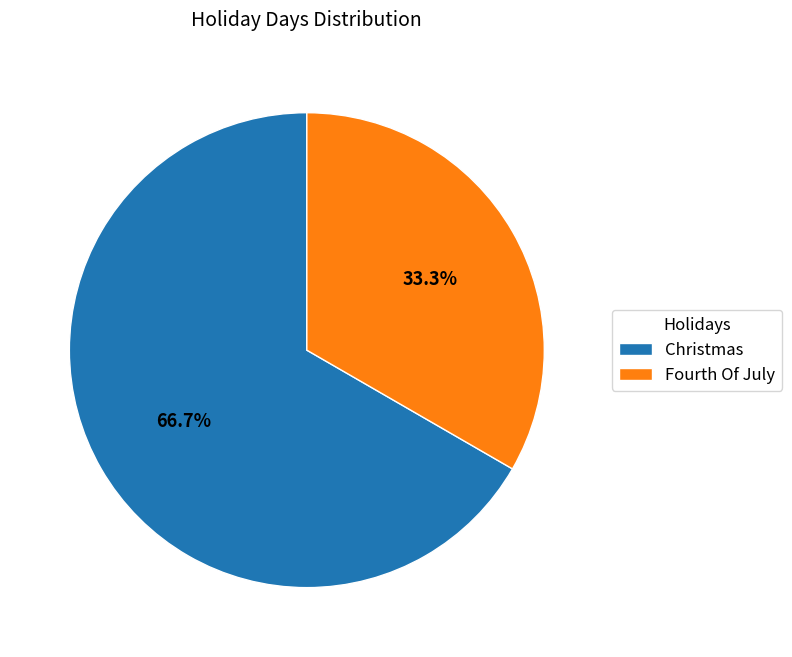

The Fourth Of July slice represents 43% of the pie. True or false?

False